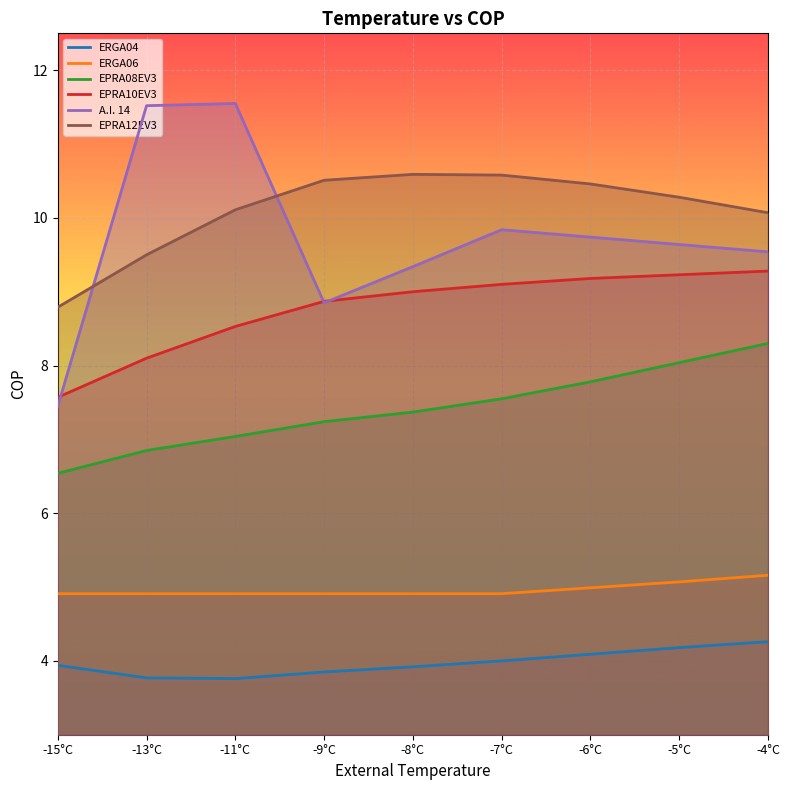

What is the label of the 5th point from the left?

-8°C